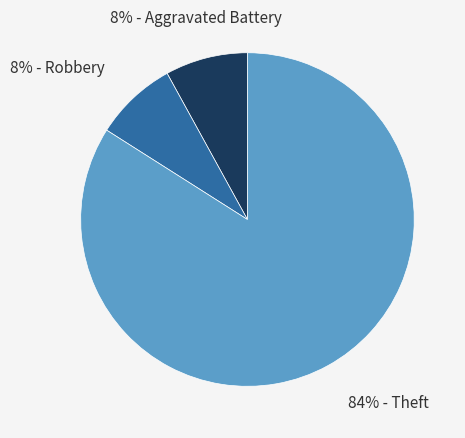

To the nearest percent, what is the average slice percentage?

33%